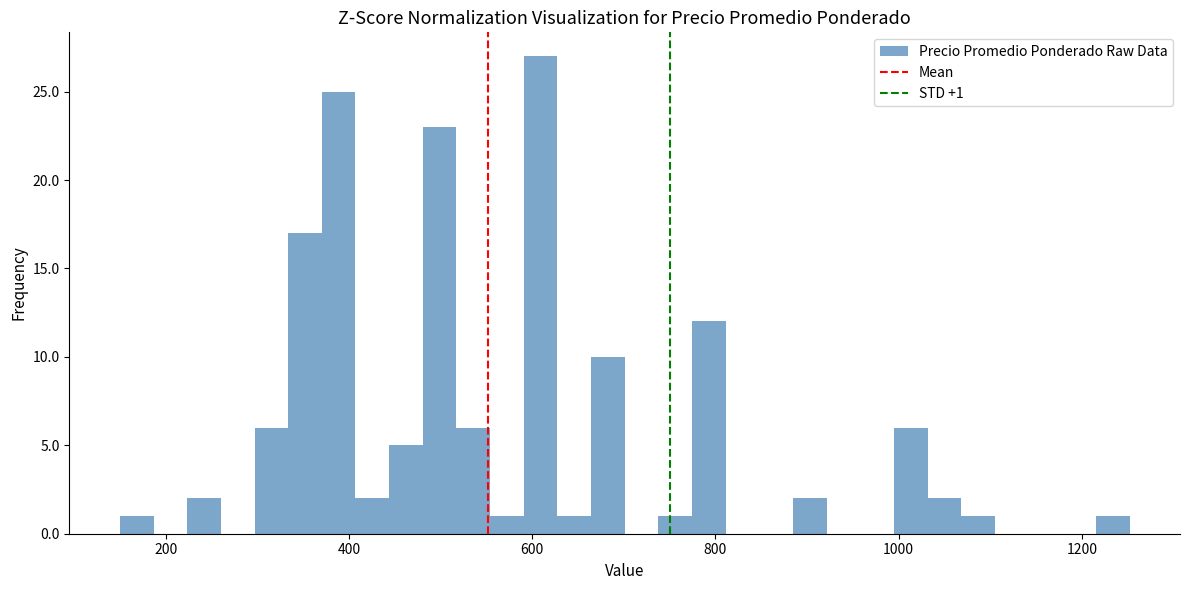

Around what value on the x-axis is the tallest bar? Give the approximate position of its centre, as read against the axis.

600